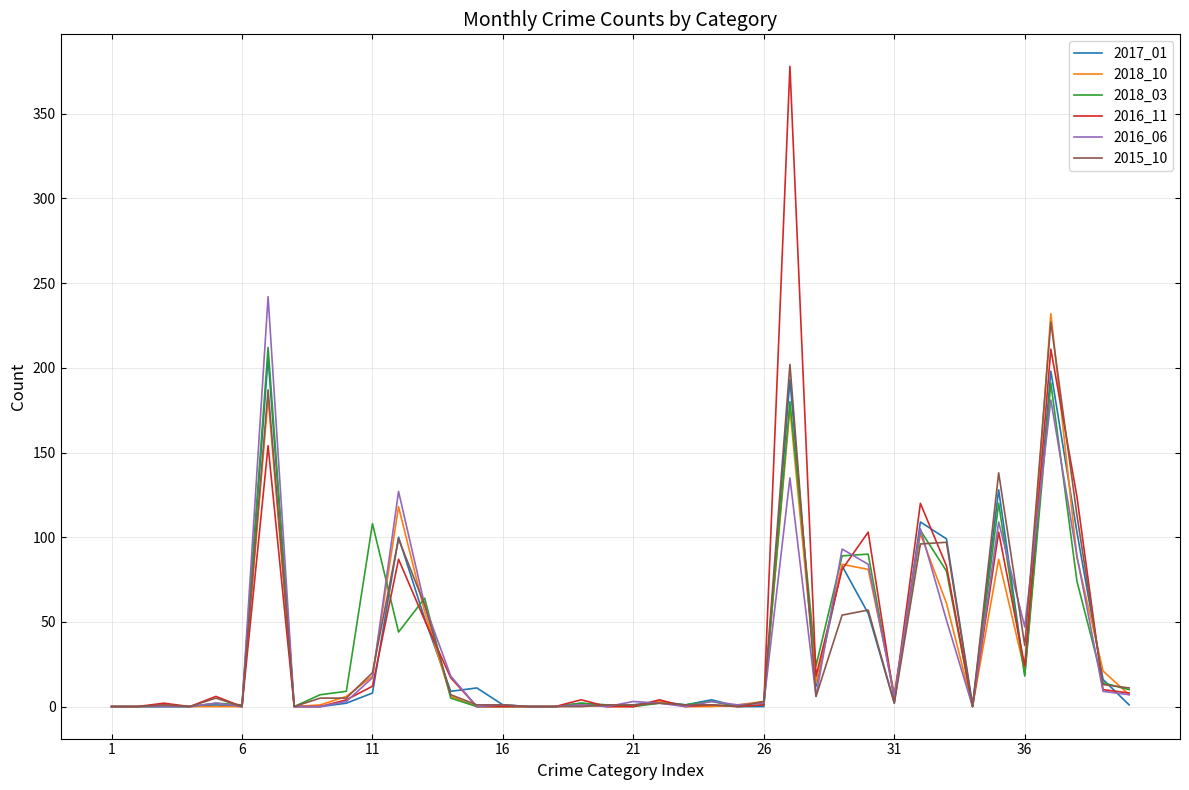

What is the greatest value displayed?

378